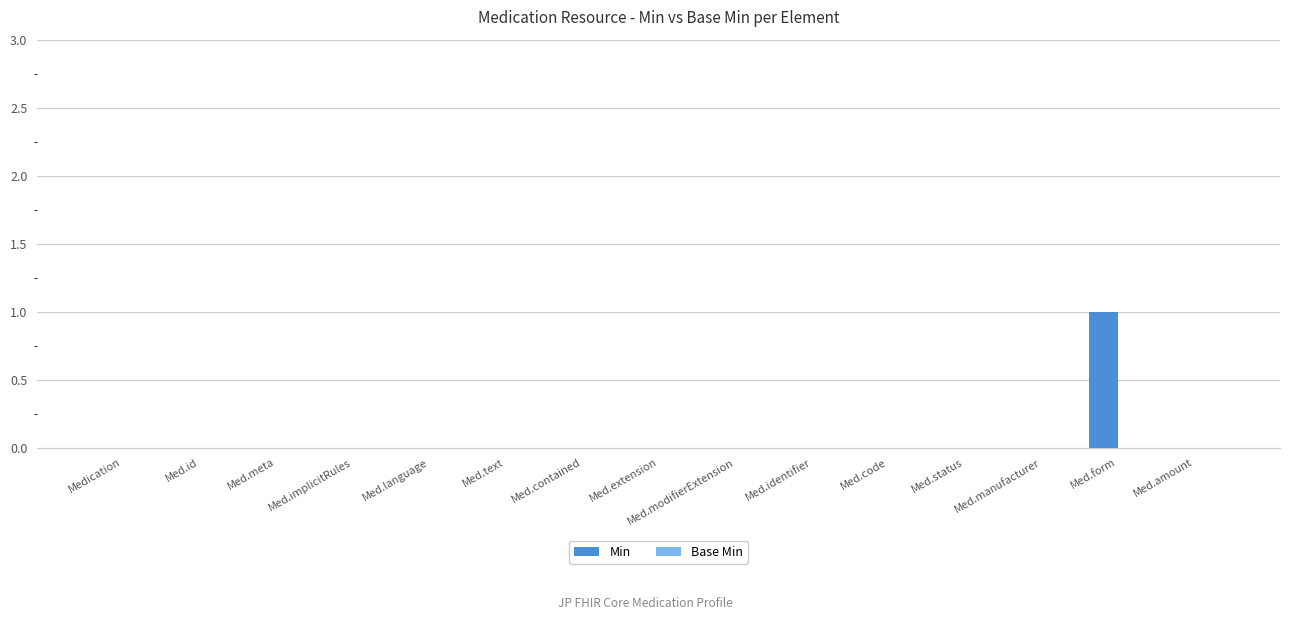

Between Med.language and Med.form, which is larger?

Med.form